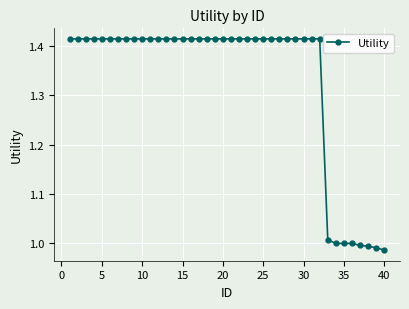

How many series are shown in this chart?

1